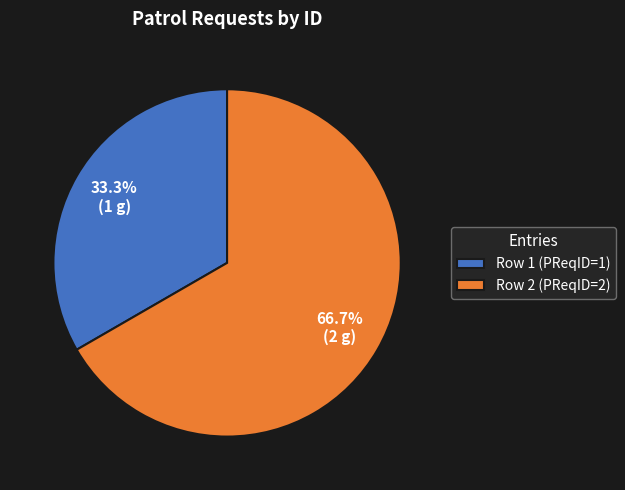

What is the majority slice?

Row 2